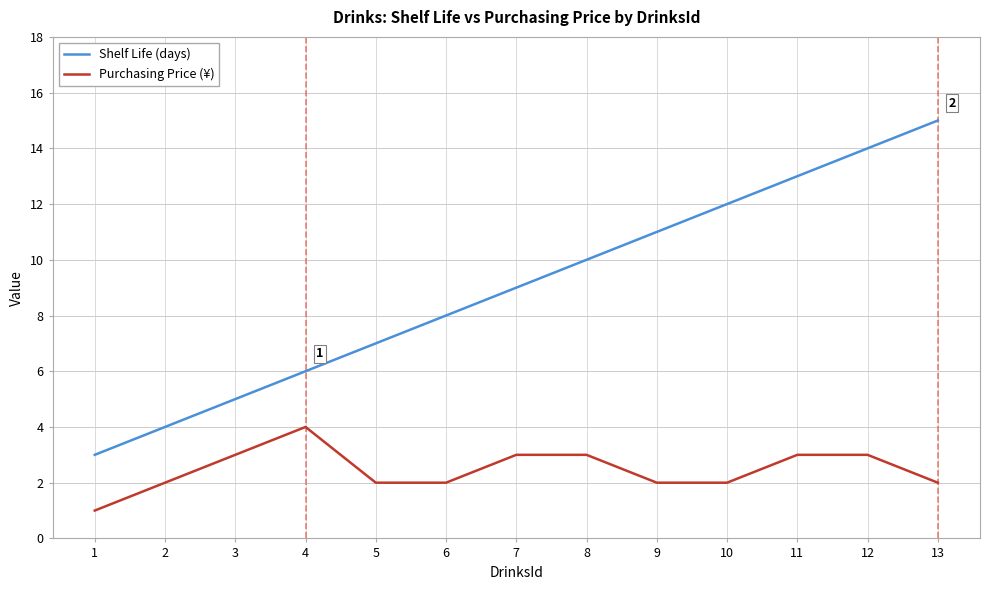

What are all the series names shown in the legend?

Shelf Life (days), Purchasing Price (¥)